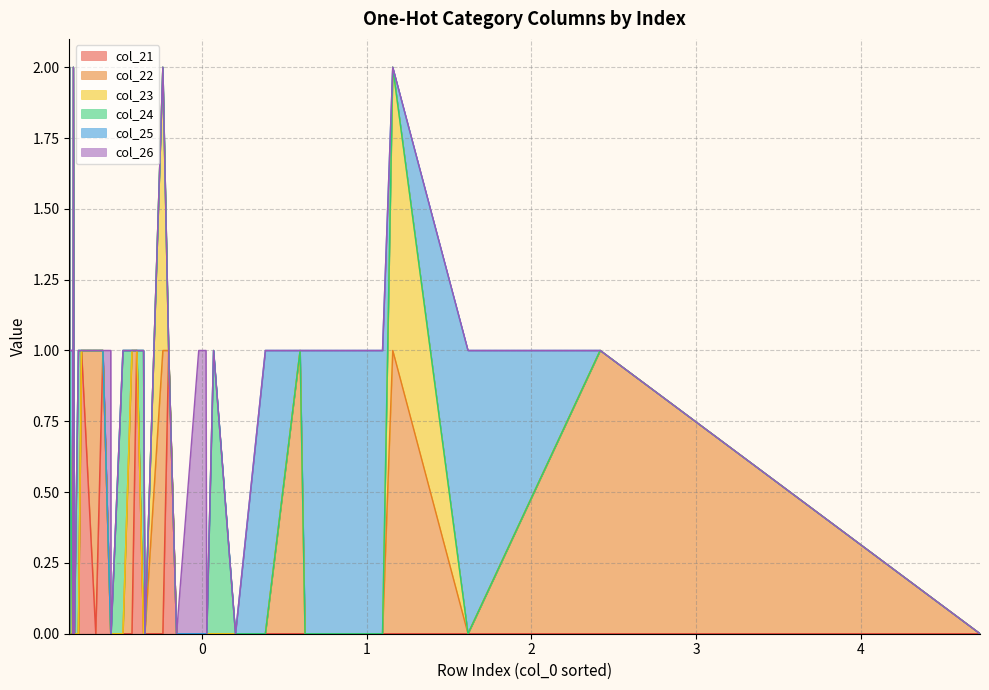

How many values in the col_23 series exceed 0?

6